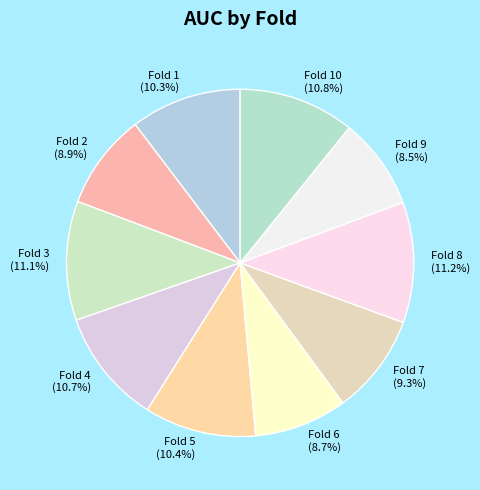

Between Fold 8 and Fold 5, which is larger?

Fold 8